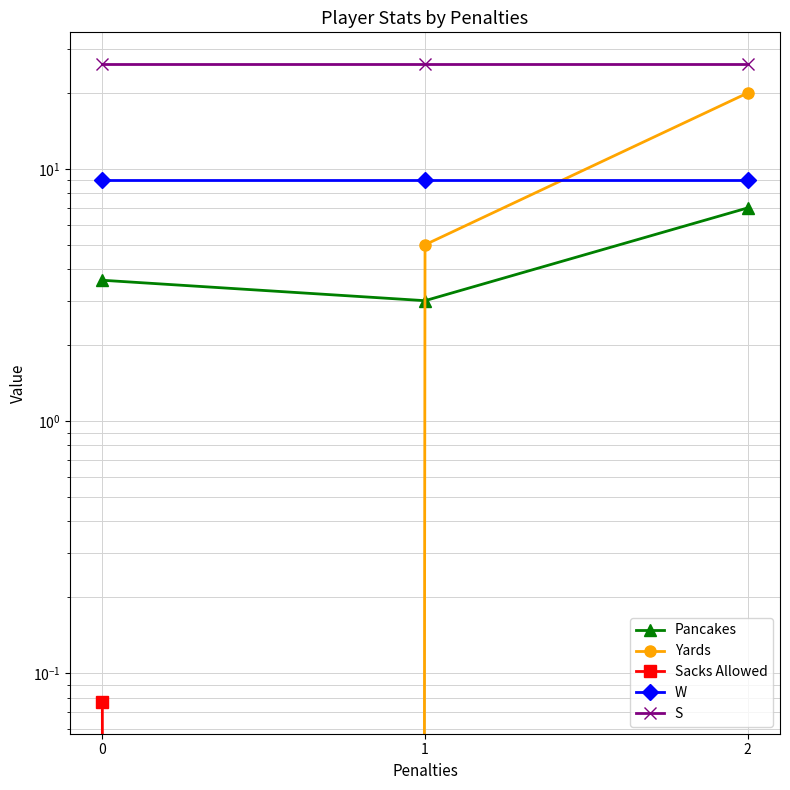

What is the highest value of the S series?

26.0